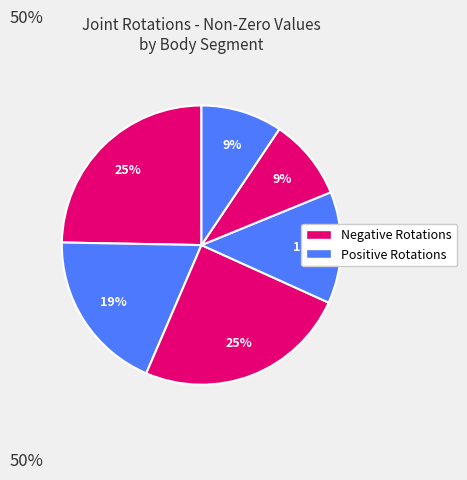

How many segments does this pie chart have?

6